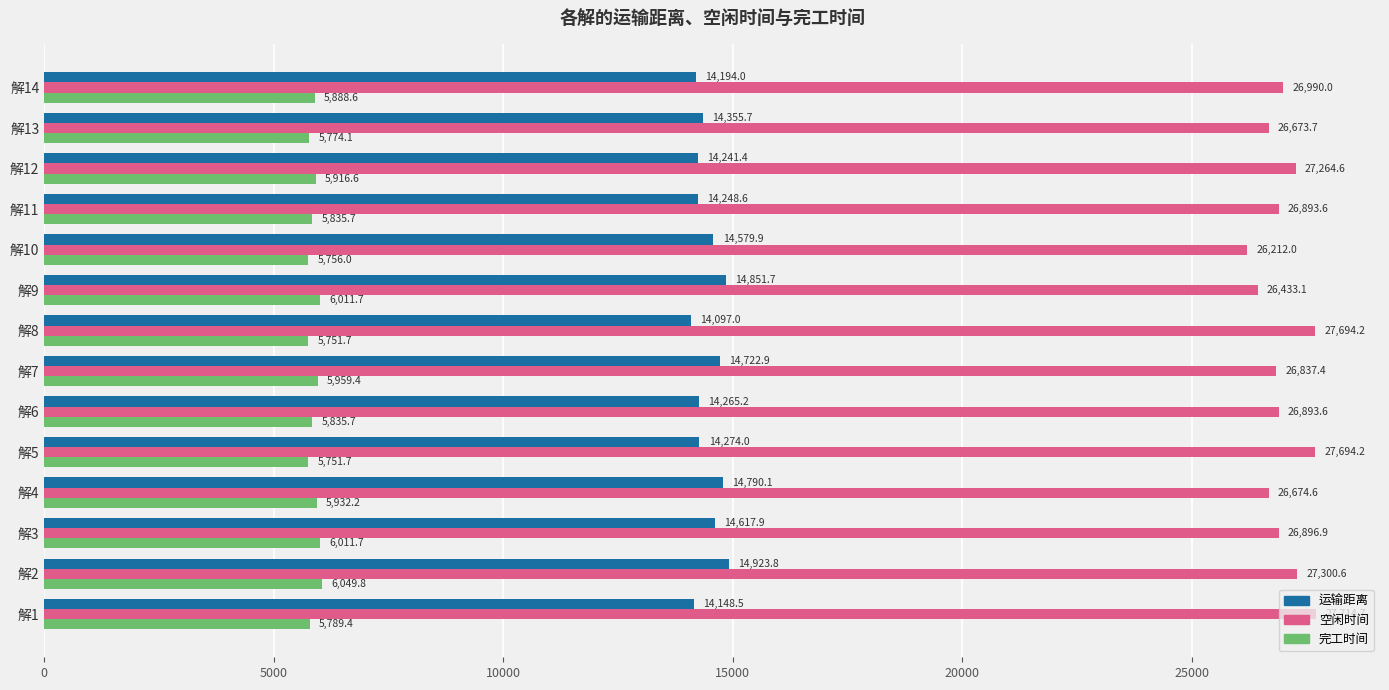

At which label is 完工时间 closest to 5900?

解14